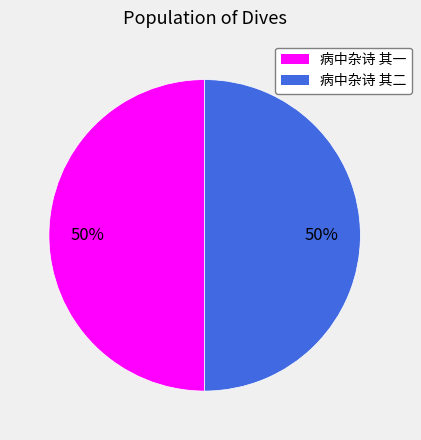

Combined, do 病中杂诗 其一 and 病中杂诗 其二 account for over 50%?

Yes